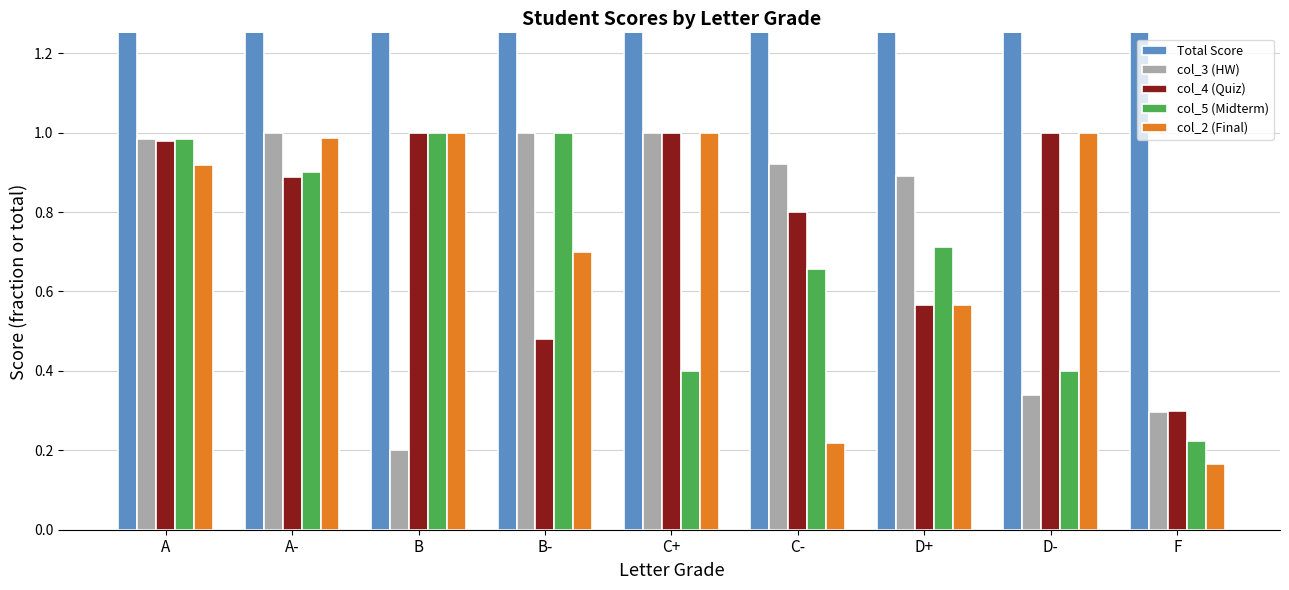

What is the average value of the col_5 (Midterm) series?

0.7